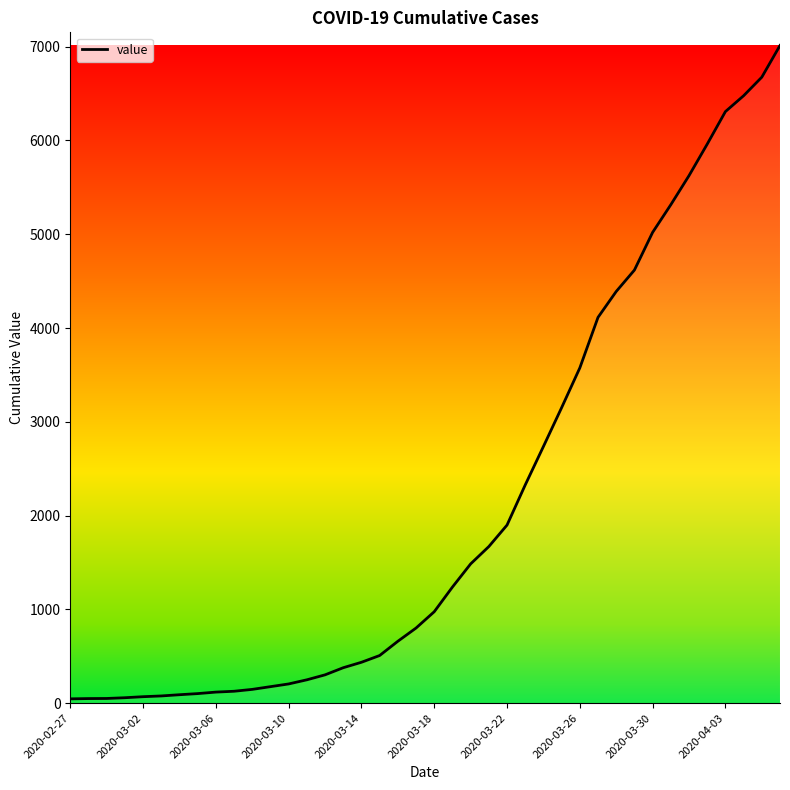

What is the difference between the maximum and minimum values?

6967